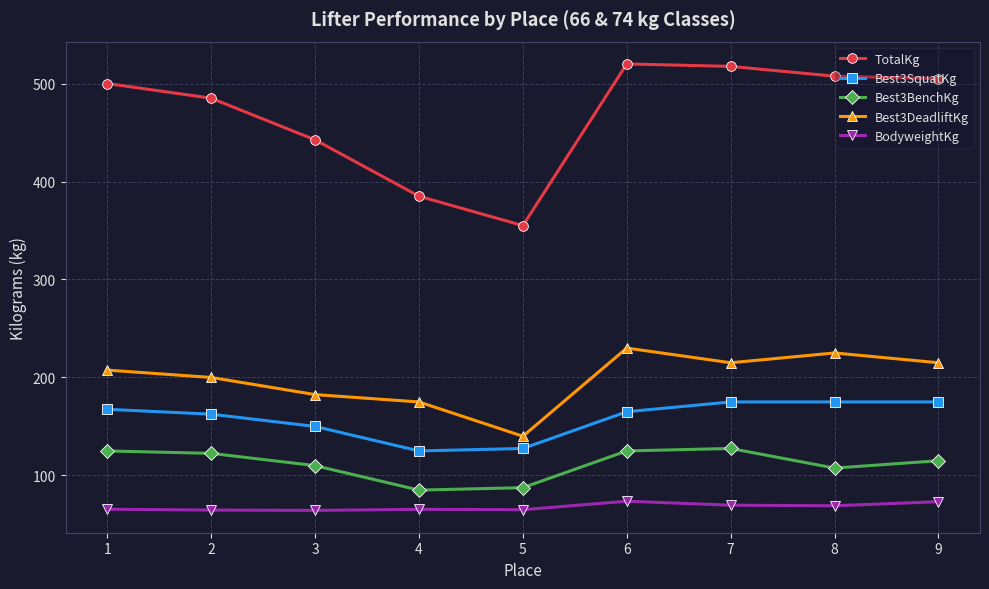

True or false: Best3SquatKg and Best3DeadliftKg intersect in this chart.

False